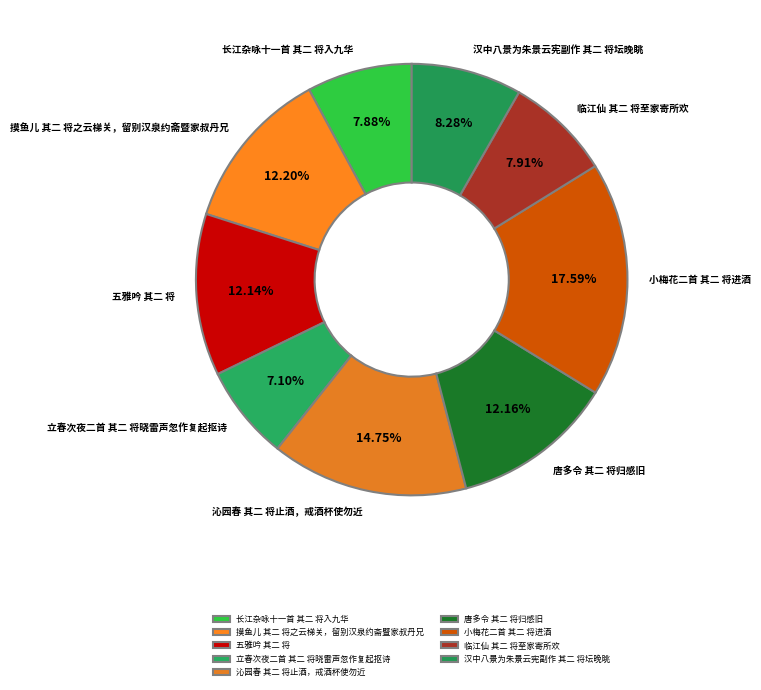

Do 沁园春 其二 将止酒，戒酒杯使勿近 and 唐多令 其二 将归感旧 together represent more than half of the pie?

No